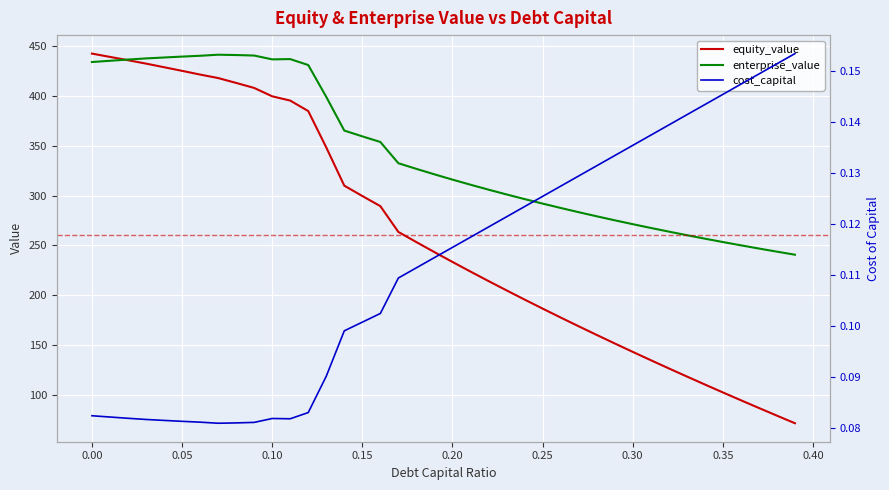

How many values in the enterprise_value series exceed 321?

20